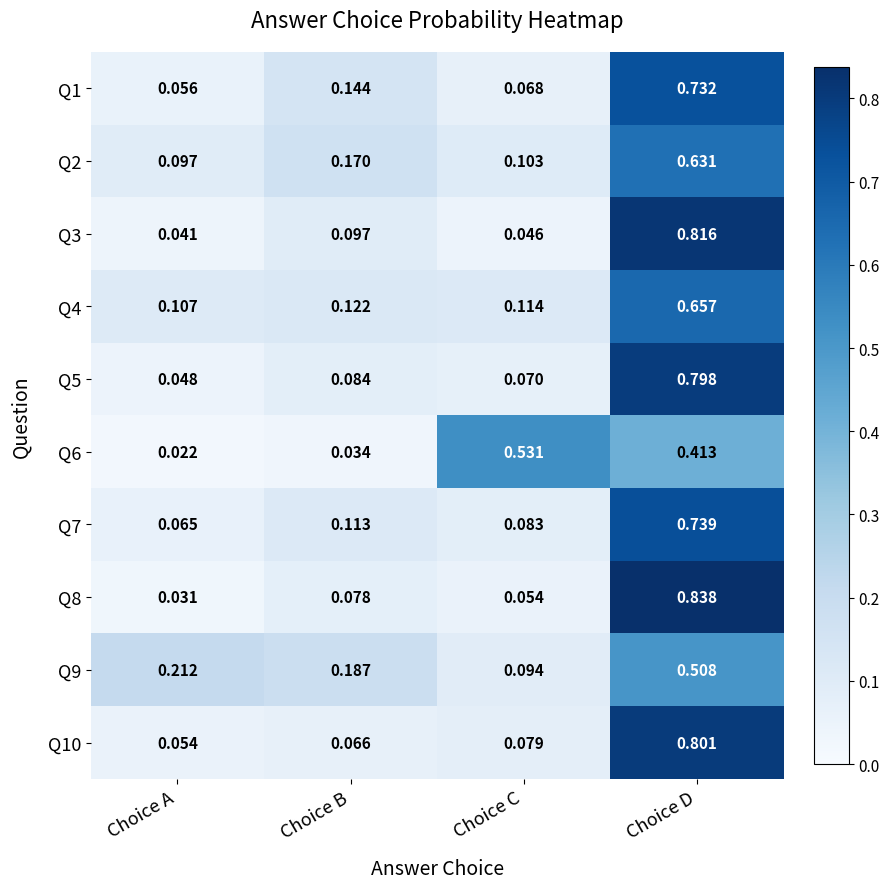

Which category has the lowest value in the Q8 series?

Choice A